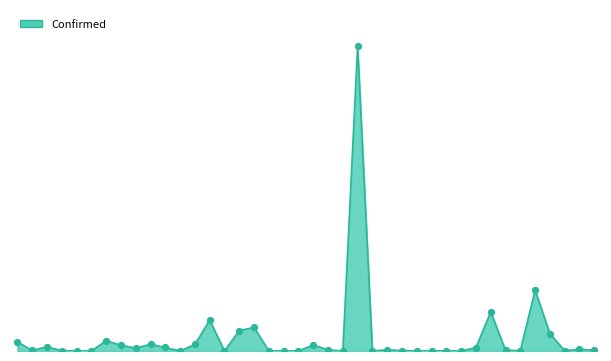

Is this an area chart (filled region under the line)?

Yes